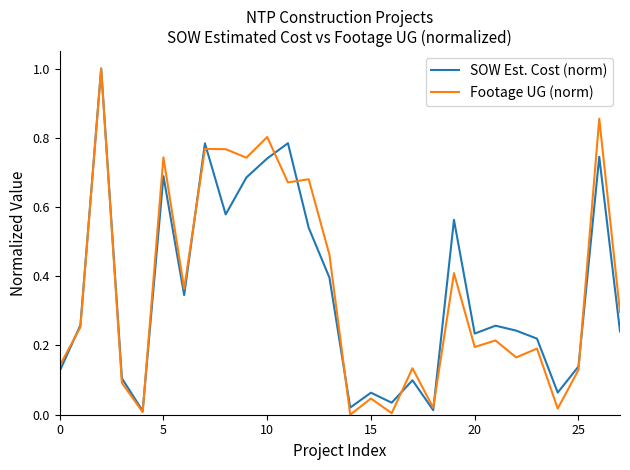

Which series has the largest range (max minus min)?

Footage UG (norm)